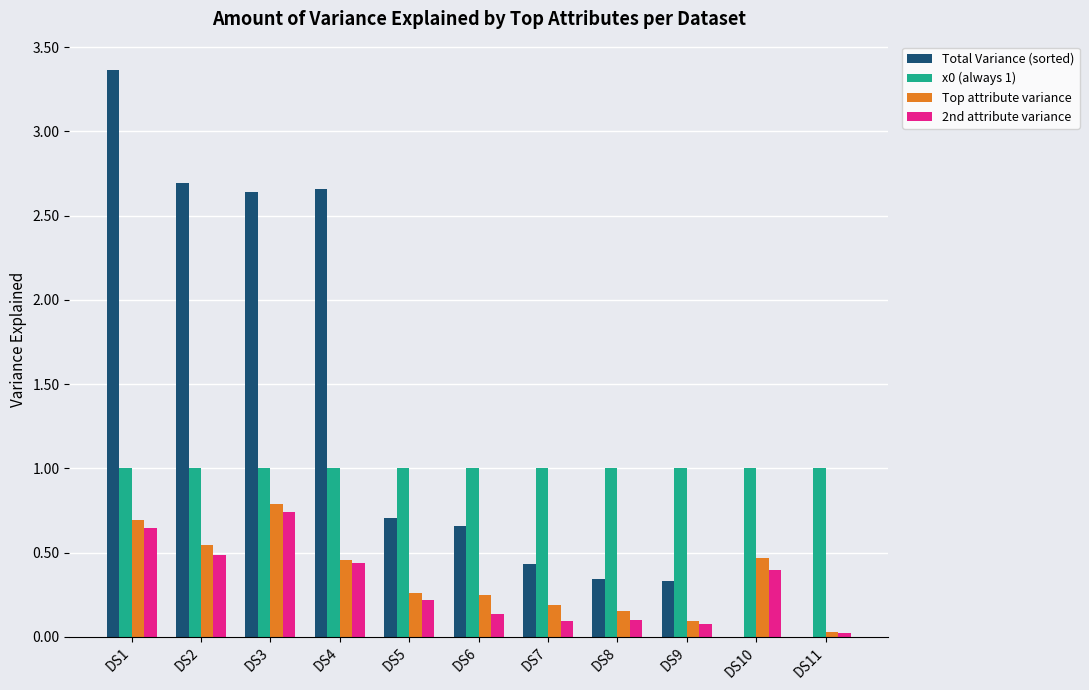

Which category has the highest value in the Top attribute variance series?

DS3